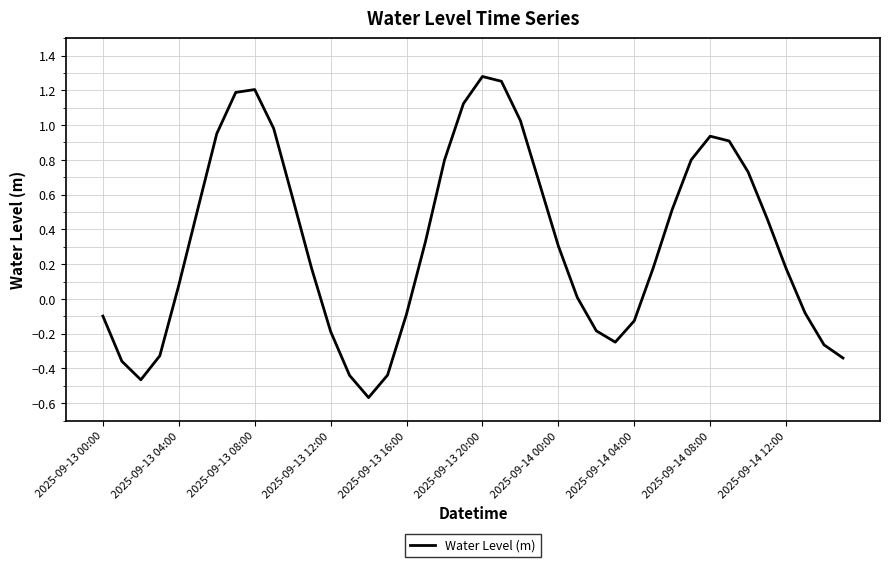

Is this an area chart (filled region under the line)?

No